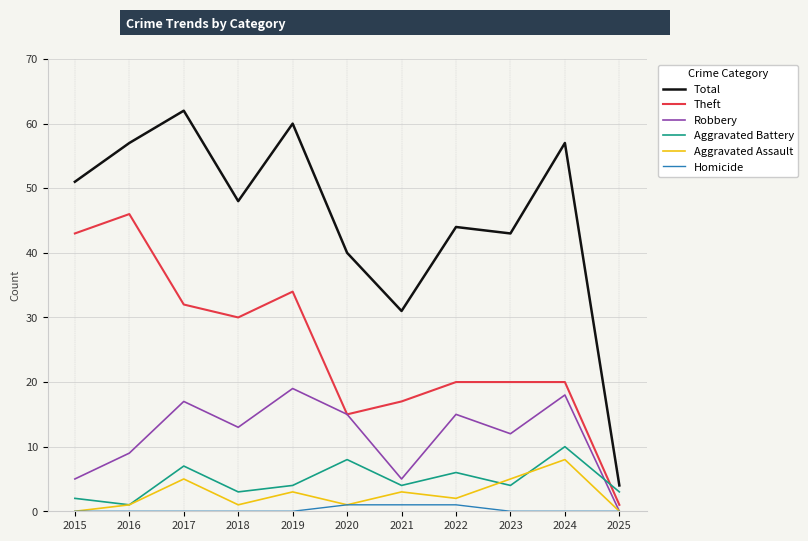

Between which two adjacent categories do Aggravated Battery and Theft first intersect?

2024 and 2025